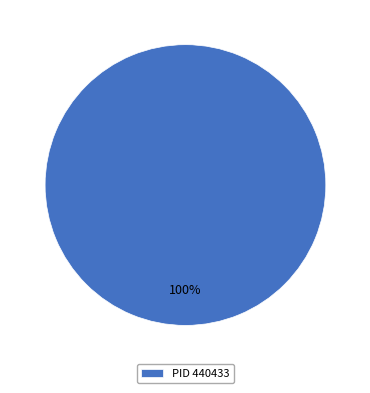

True or false: PID 440433 accounts for 100% of the total.

True